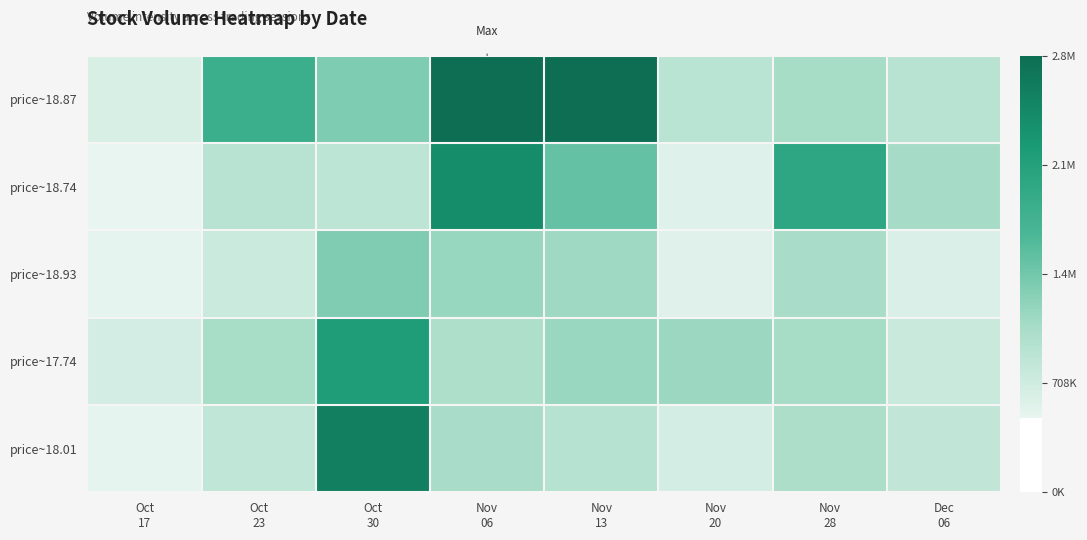

Reading left to right, extract all data points from this chart.

price~18.87: Oct
17=619818	Oct
23=1856643	Oct
30=1338666	Nov
06=2831237	Nov
13=2821543	Nov
20=903825	Nov
28=1077162	Dec
06=915562
price~18.74: Oct
17=480320	Oct
23=915615	Oct
30=872604	Nov
06=2424944	Nov
13=1503944	Nov
20=571147	Nov
28=2000714	Dec
06=1085727
price~18.93: Oct
17=502160	Oct
23=754224	Oct
30=1331275	Nov
06=1170677	Nov
13=1123633	Nov
20=561630	Nov
28=1054843	Dec
06=614309
price~17.74: Oct
17=660956	Oct
23=1067714	Oct
30=2180569	Nov
06=1014910	Nov
13=1165055	Nov
20=1145755	Nov
28=1068218	Dec
06=770704
price~18.01: Oct
17=507445	Oct
23=841481	Oct
30=2589765	Nov
06=1052713	Nov
13=935106	Nov
20=663306	Nov
28=1031165	Dec
06=833142